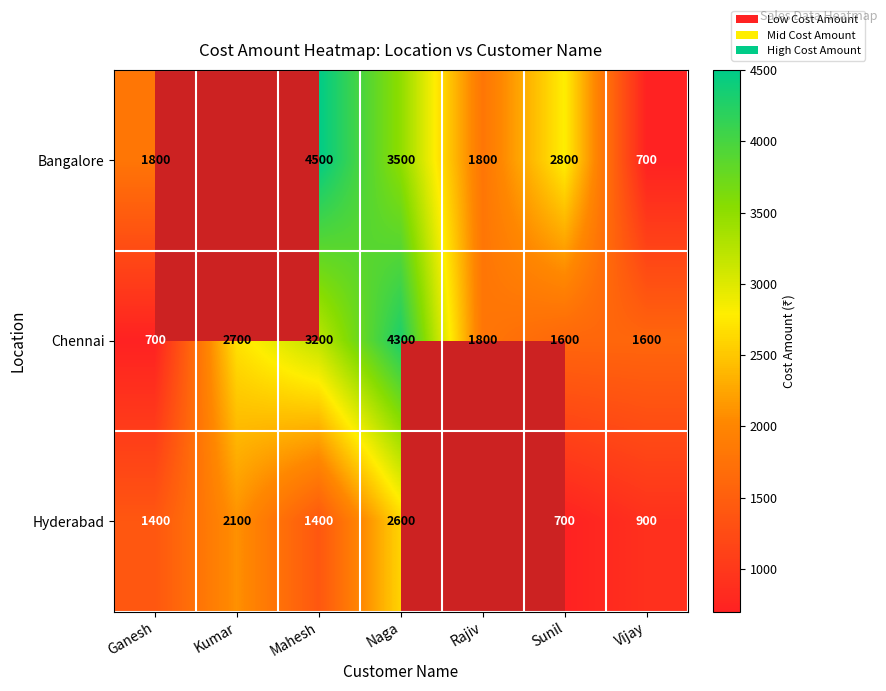

At how many categories does at least one series exceed 2221?

4